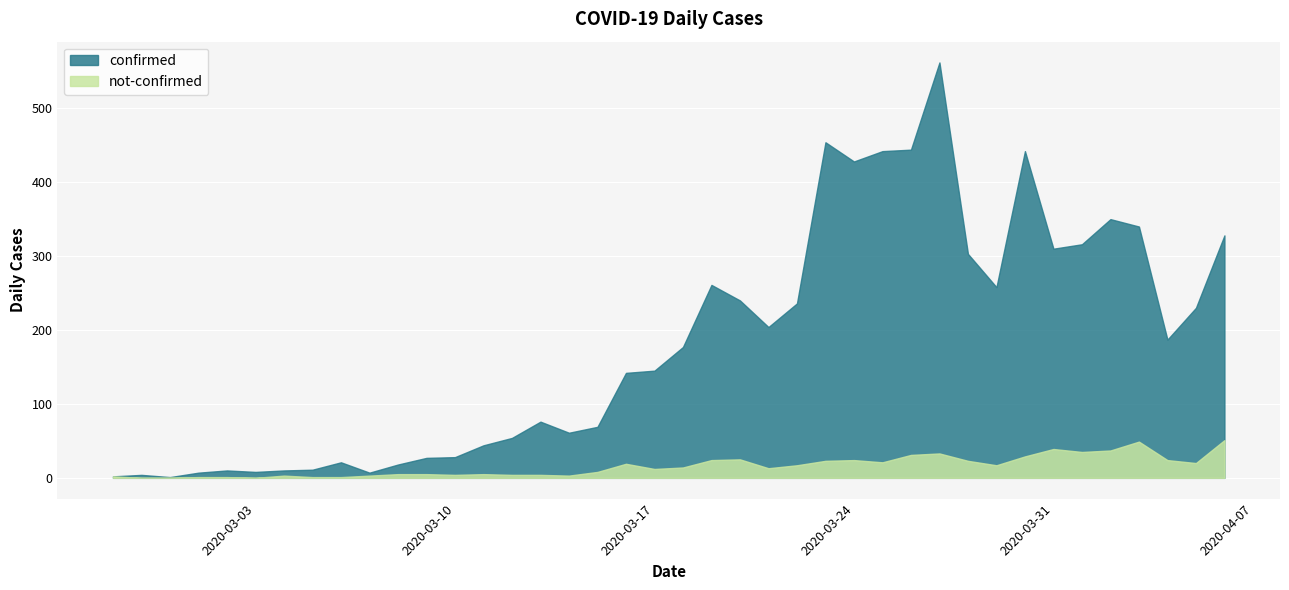

True or false: not-confirmed has a value of 5 at 2020-03-09.

True